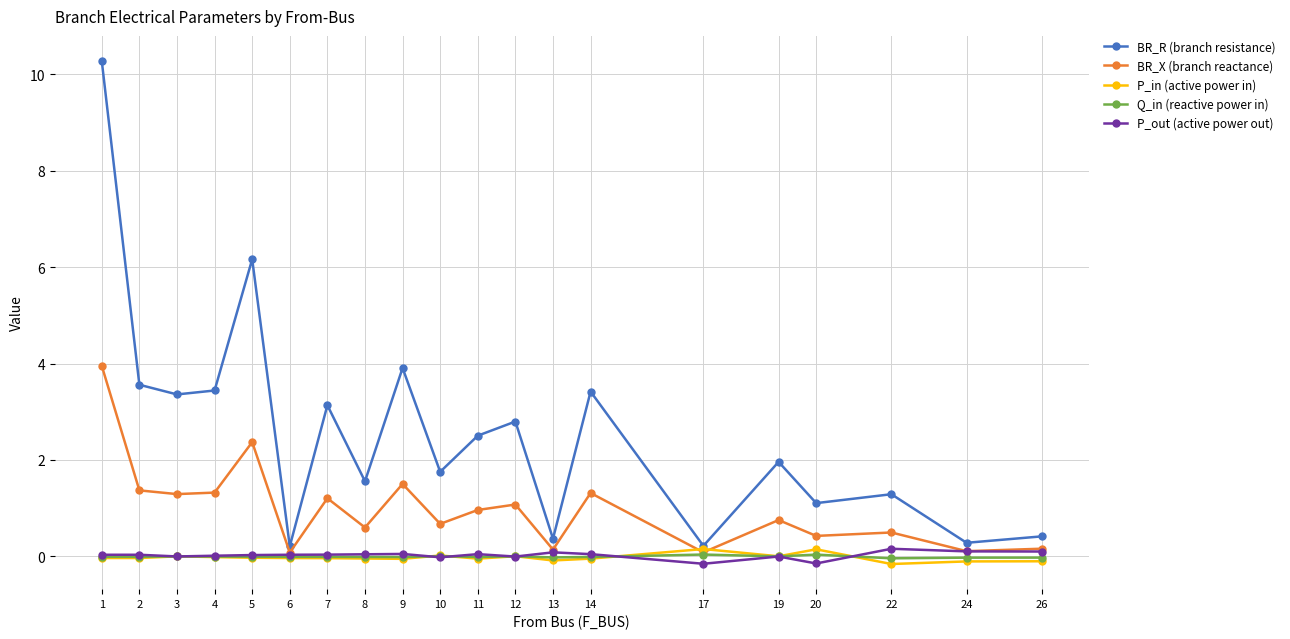

Where is BR_X (branch reactance) nearest to the value 2?

5